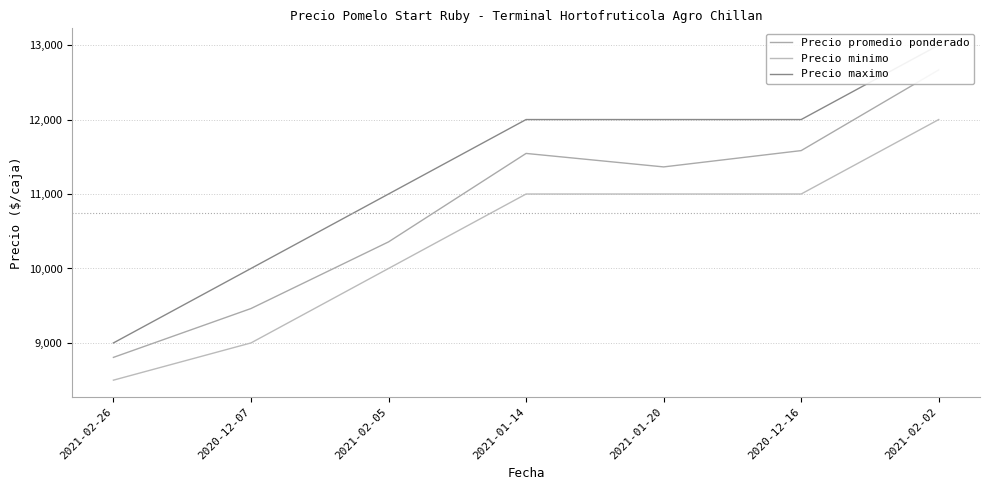

What is the total value across all series at 2021-01-14?

34545